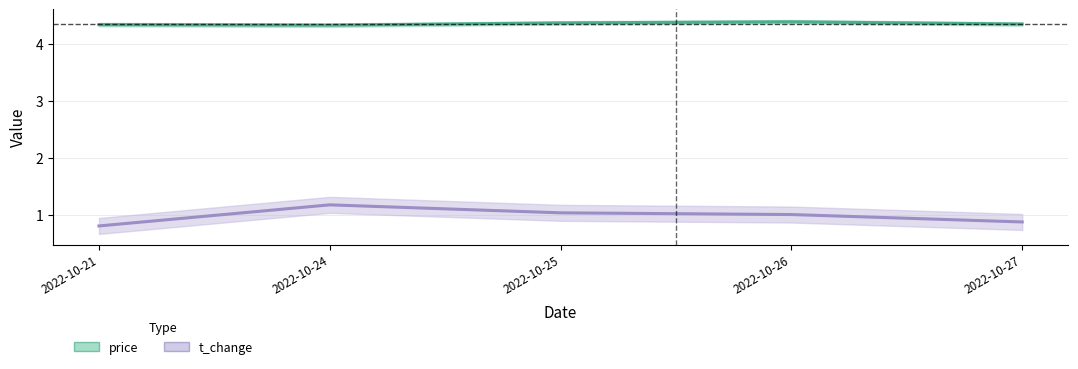

Reading left to right, transcribe all the data shown in this chart.

price: 4.3	4.3	4.4	4.4	4.3
t_change: 0.8	1.2	1.0	1.0	0.9